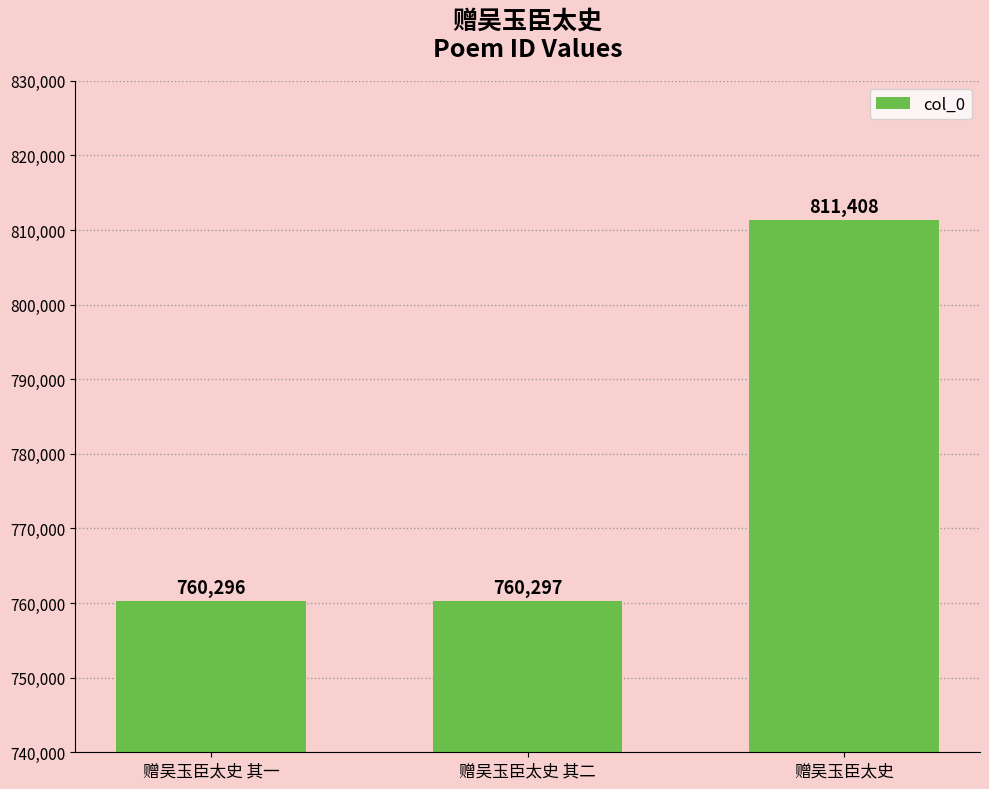

The chart shows a value of 279687 at 赠吴玉臣太史. True or false?

False